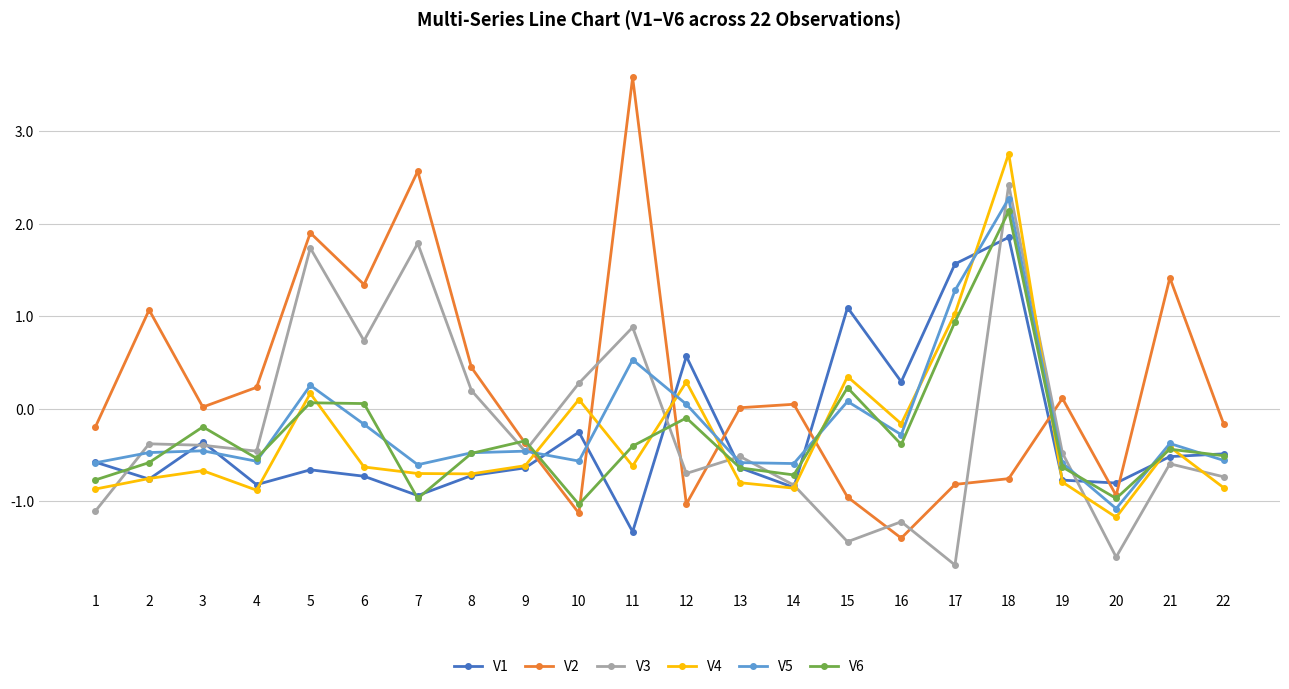

At which label does V3 first exceed 0?

5